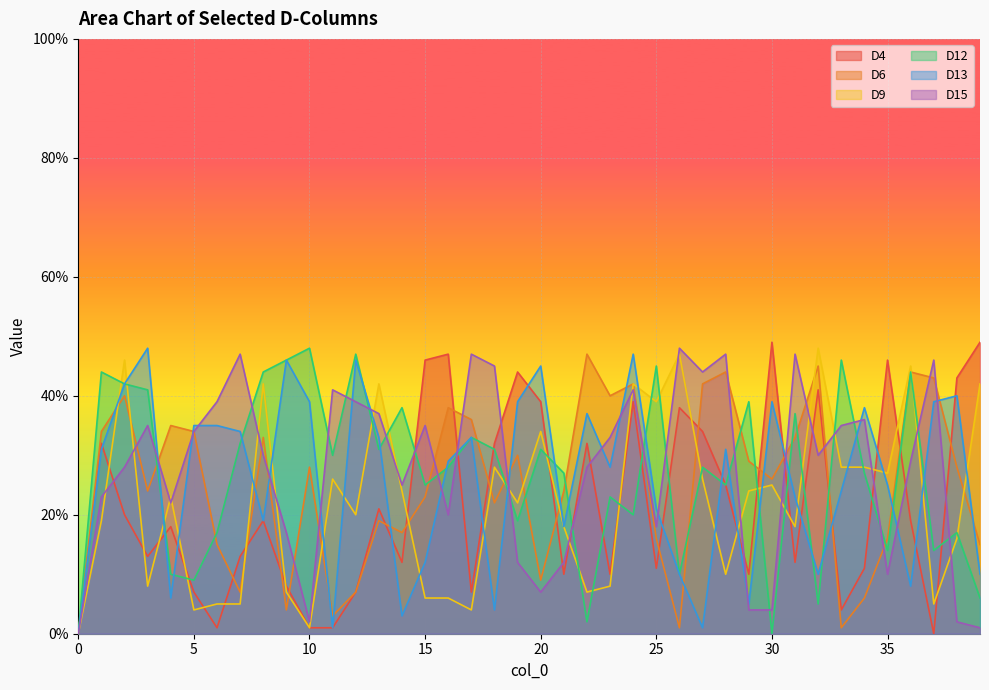

Between 9 and 10, which is larger?

9